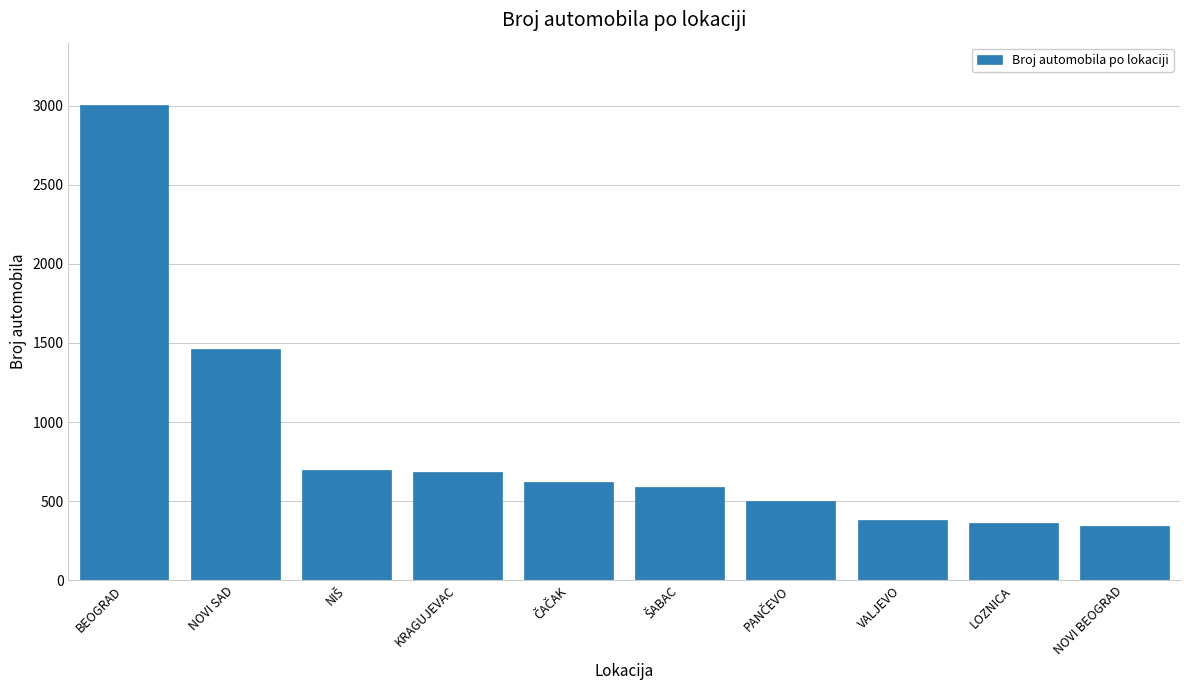

What is the label of the 4th bar from the left?

KRAGUJEVAC